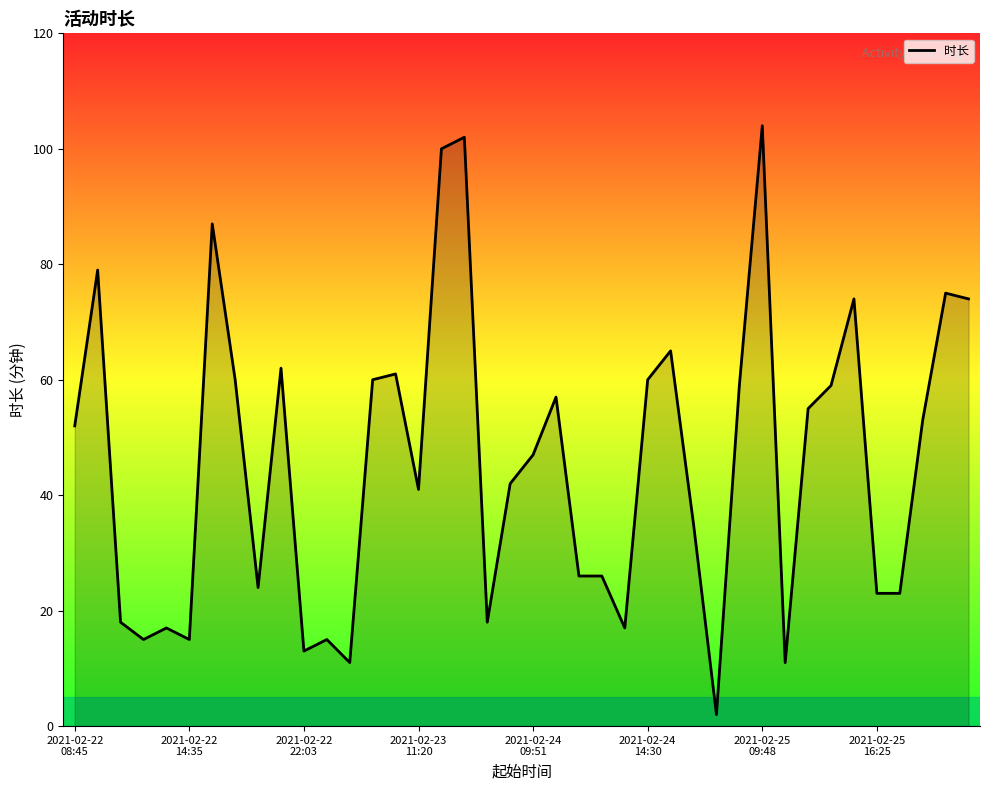

What is the difference between the maximum and minimum values?

102